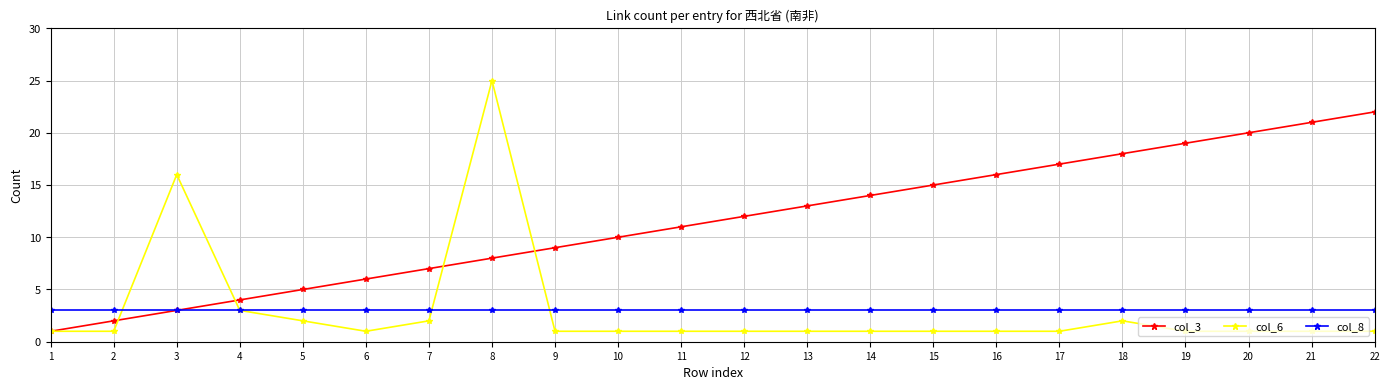

Is it true that col_3 equals 1 at 7?

False